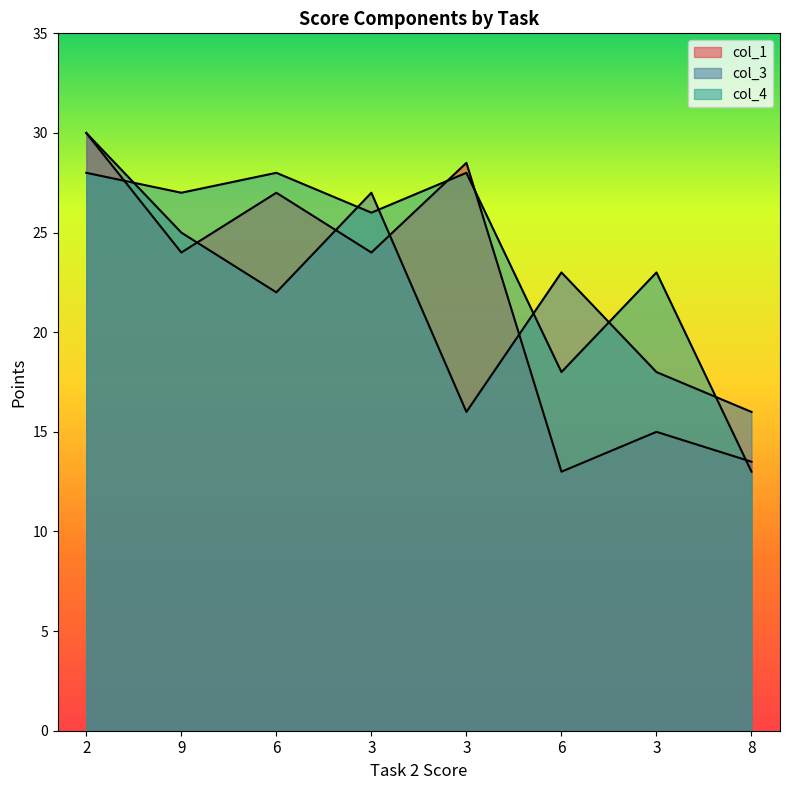

What are all the series names shown in the legend?

col_1, col_3, col_4